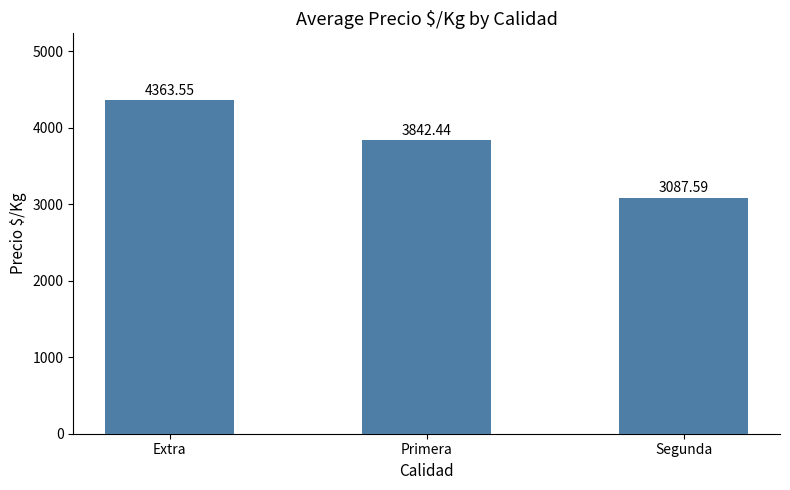

The chart shows a value of 5045.4 at Primera. True or false?

False